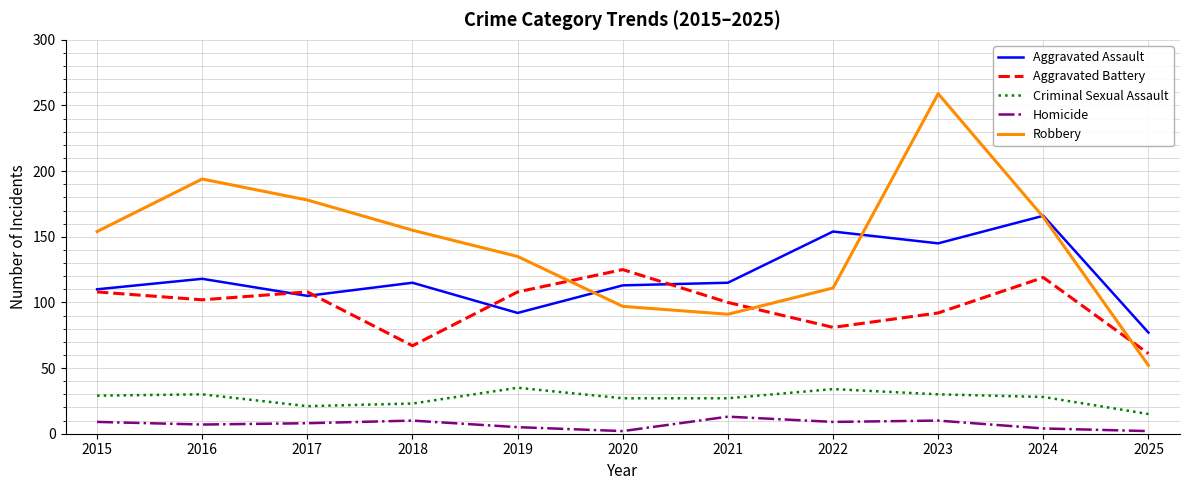

Rank the series by their maximum value, from highest to lowest.

Robbery, Aggravated Assault, Aggravated Battery, Criminal Sexual Assault, Homicide